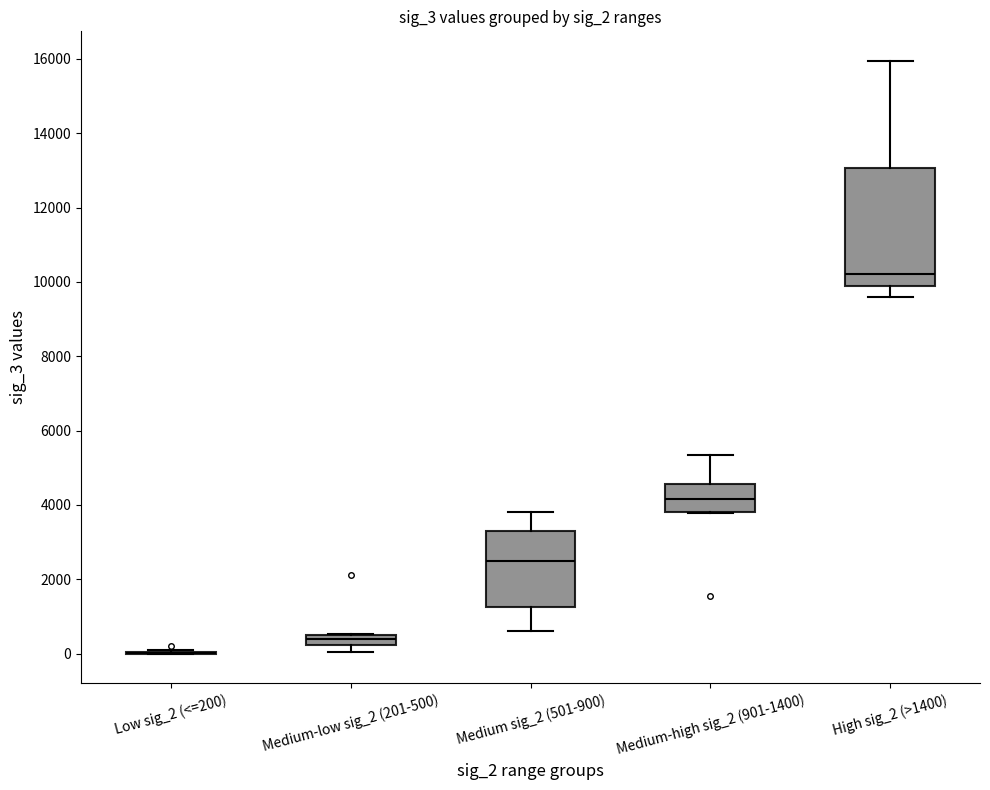

Where is the lower edge of the box for Medium sig_2 (501-900) on the y-axis? The values are not printed on the chart, so give them approximately, as read against the axis.

1200